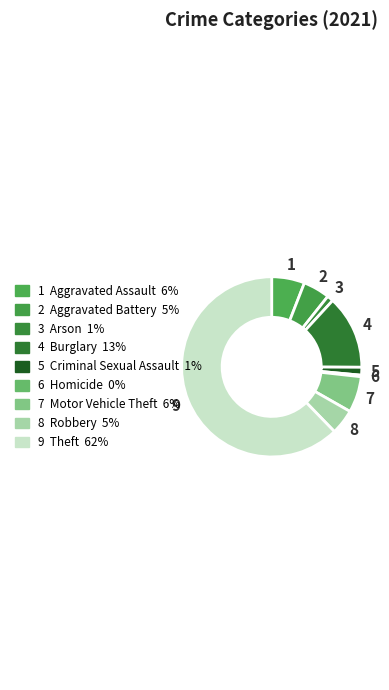

How many slices are in this pie chart?

9